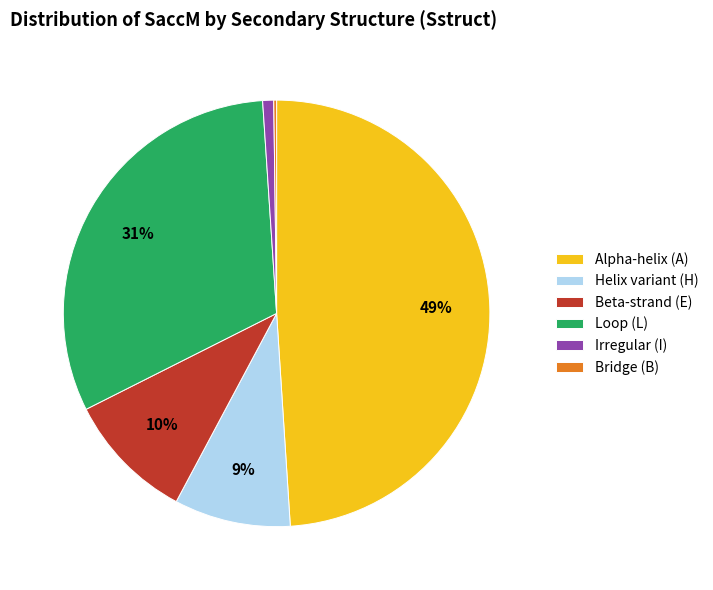

To the nearest percent, what portion does Beta-strand (E) represent?

10%